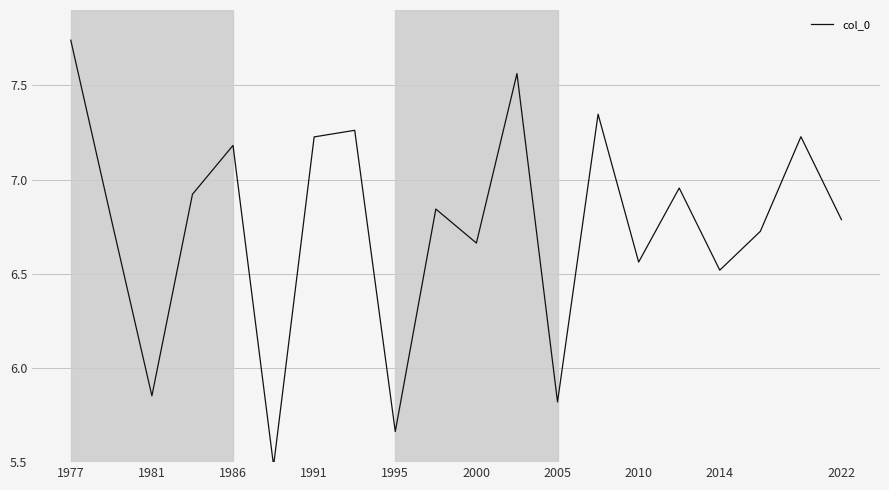

What is the difference between the maximum and minimum values?

2.3